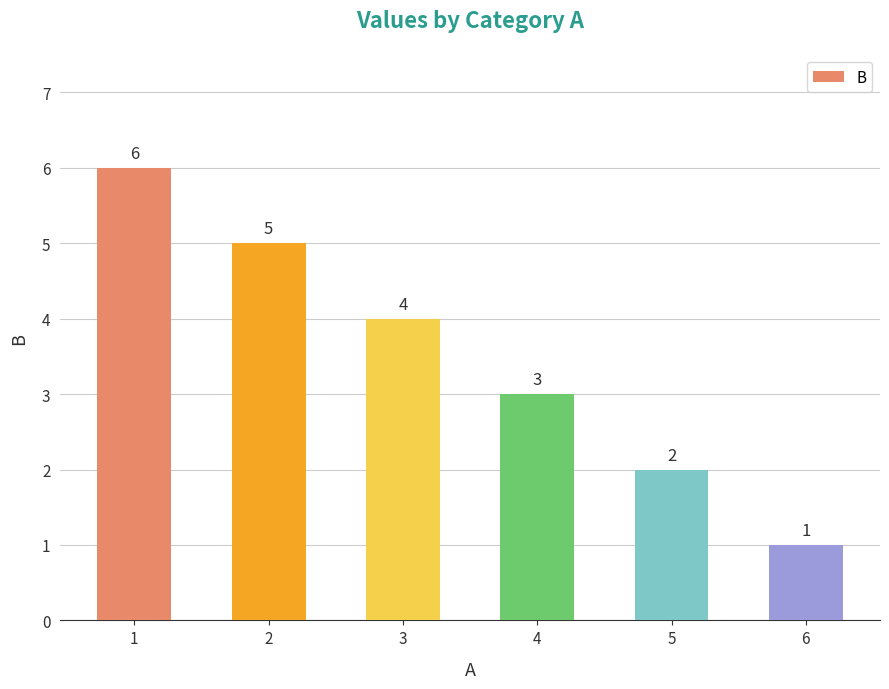

List the labels in order of value, largest first.

1, 2, 3, 4, 5, 6